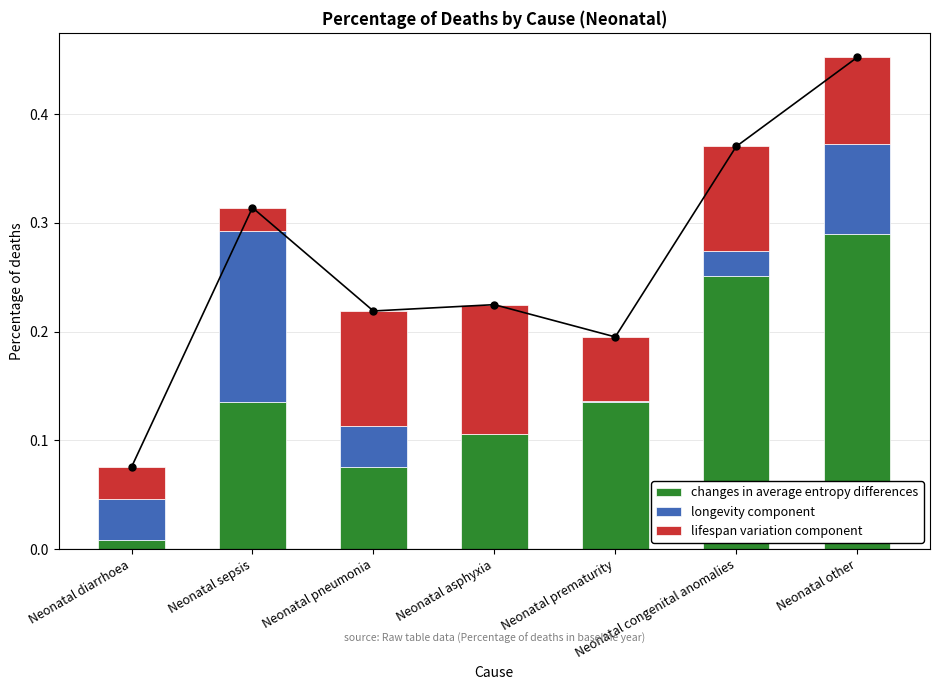

What is the difference between the maximum and minimum values in the changes in average entropy differences series?

0.3